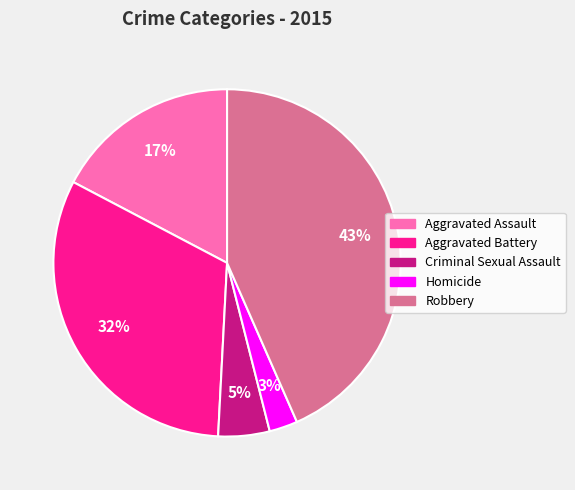

What is the smallest slice in the pie chart?

Homicide